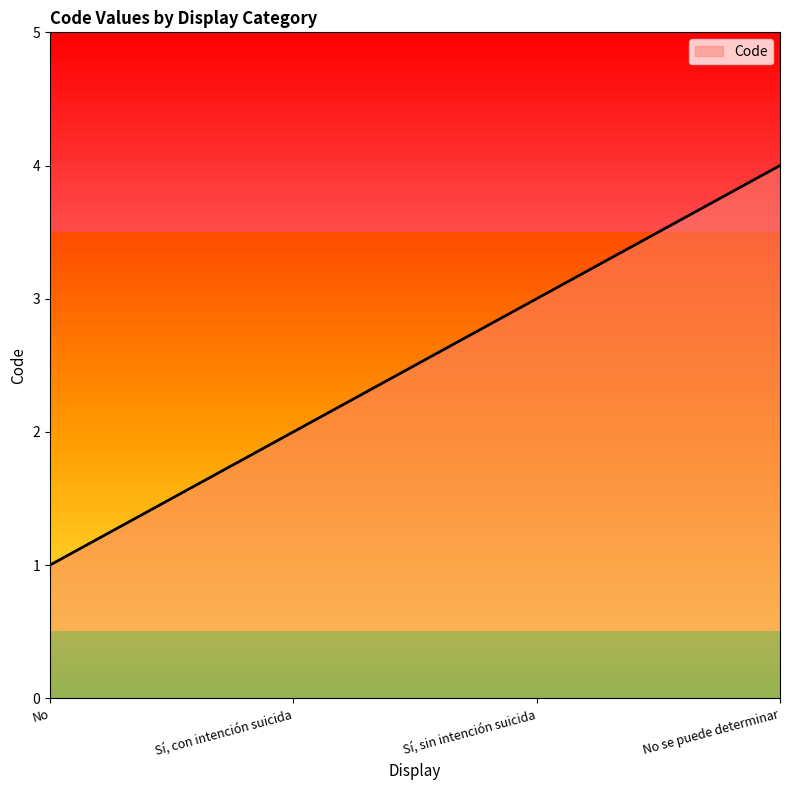

Rank the categories by value from lowest to highest.

No, Sí, con intención suicida, Sí, sin intención suicida, No se puede determinar